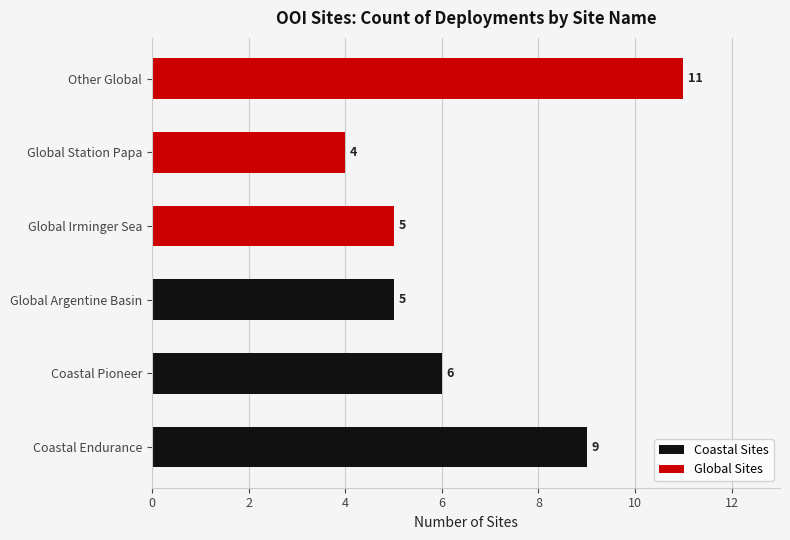

How many values are between 5 and 9?

4